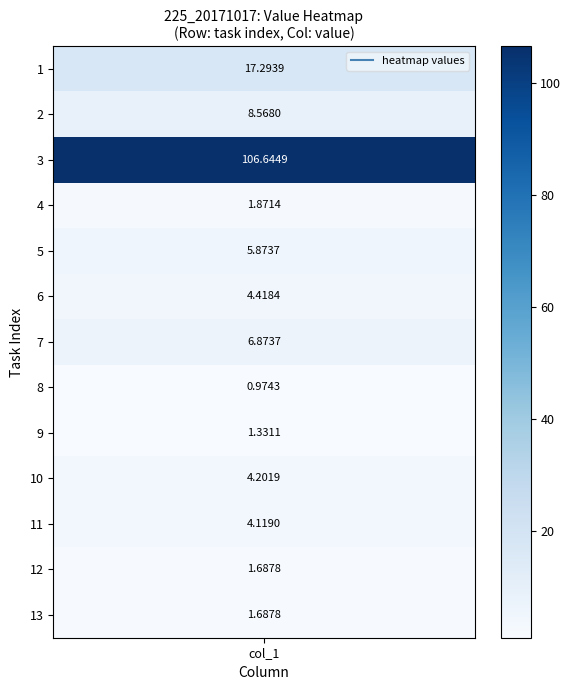

What is the greatest value displayed?

106.6